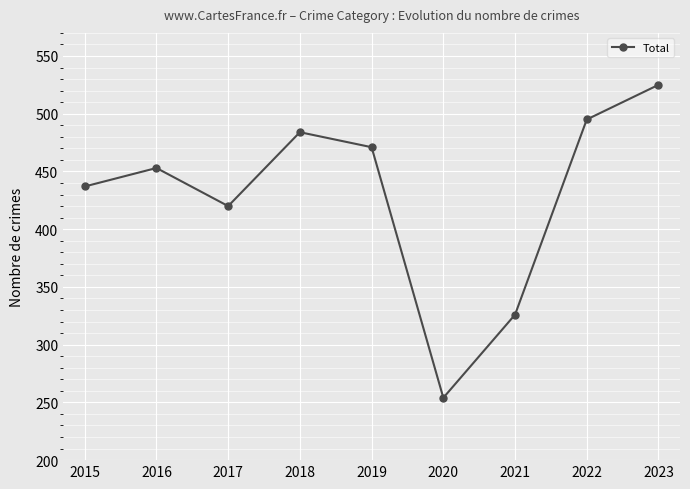

What is the change in value from 2015 to 2019?

+34